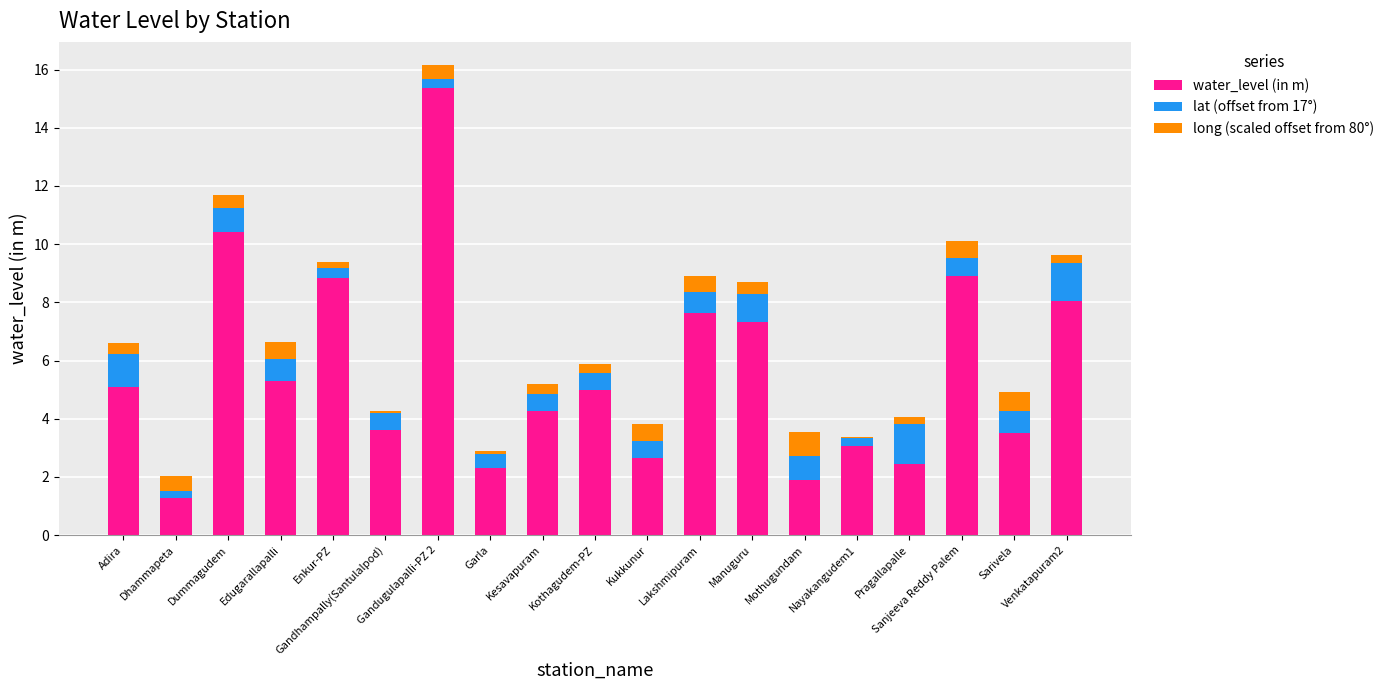

What are all the series names shown in the legend?

water_level (in m), lat (offset from 17°), long (scaled offset from 80°)